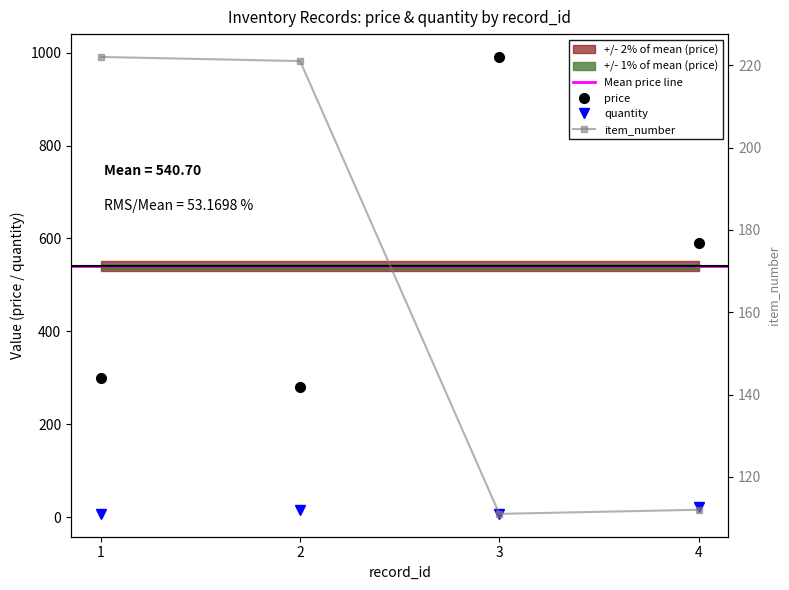

What is the average value of the item_number series?

166.5